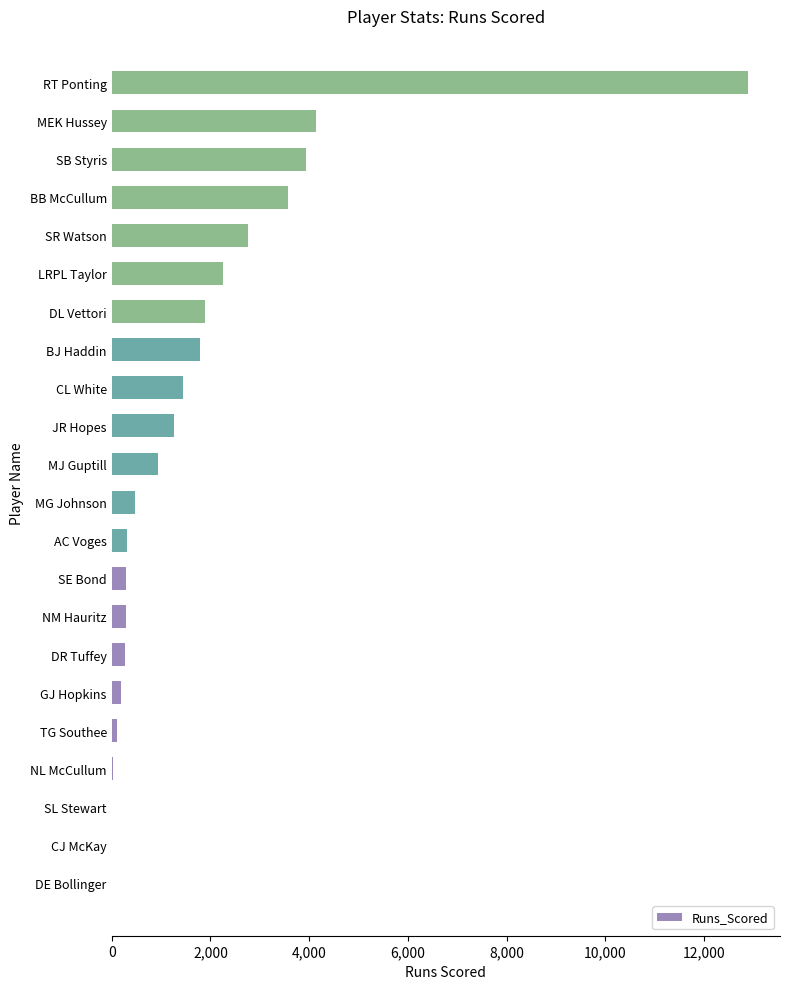

Which has a higher value, MJ Guptill or MG Johnson?

MJ Guptill